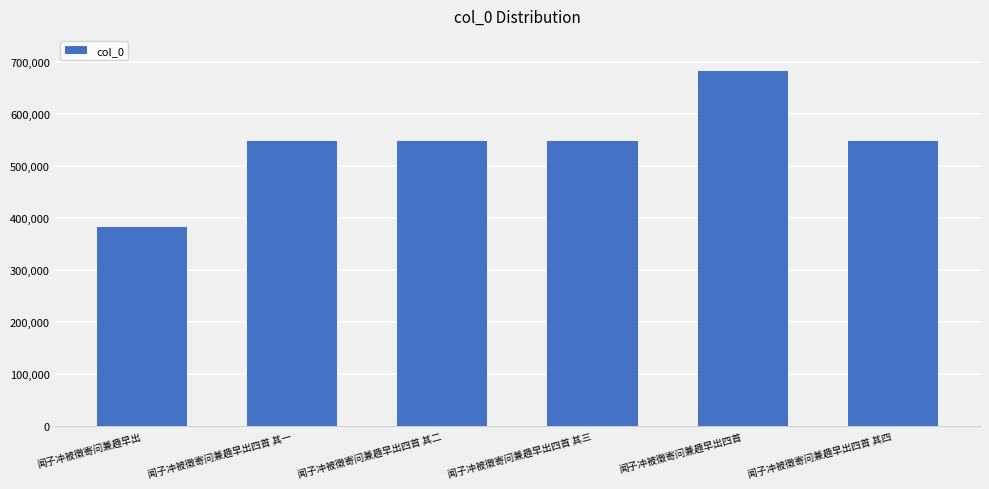

How many categories are shown in the chart?

6